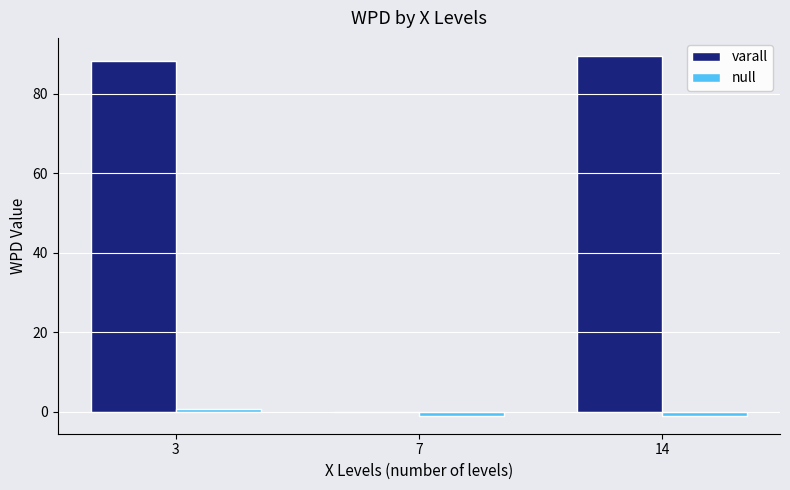

How many data points does each series have?

3